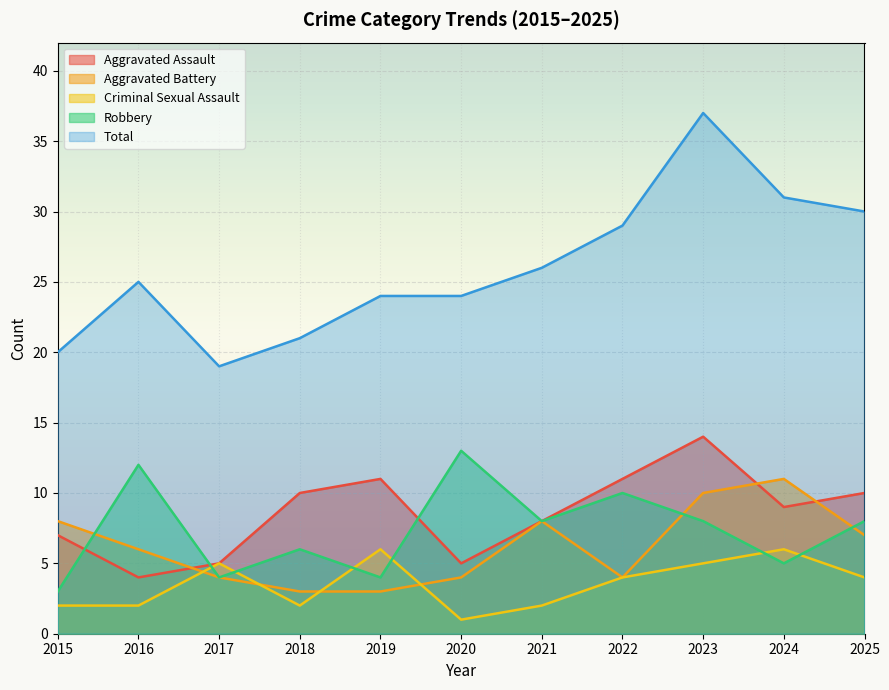

Rank the categories by Criminal Sexual Assault value from highest to lowest.

2019, 2024, 2017, 2023, 2022, 2025, 2015, 2016, 2018, 2021, 2020